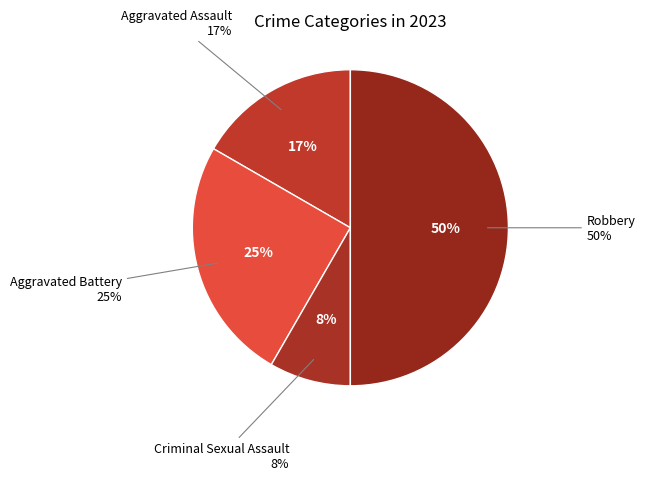

What is the largest slice in the pie chart?

Robbery